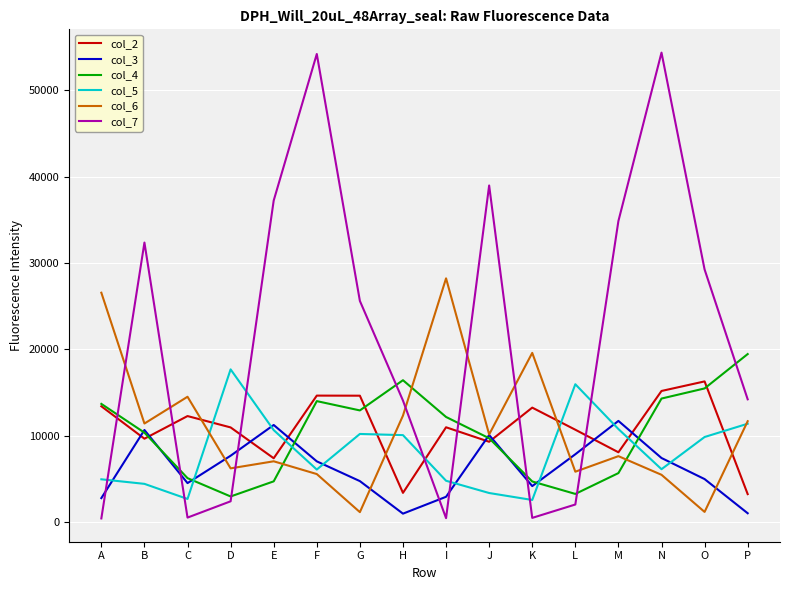

Does the chart have visible grid lines?

Yes